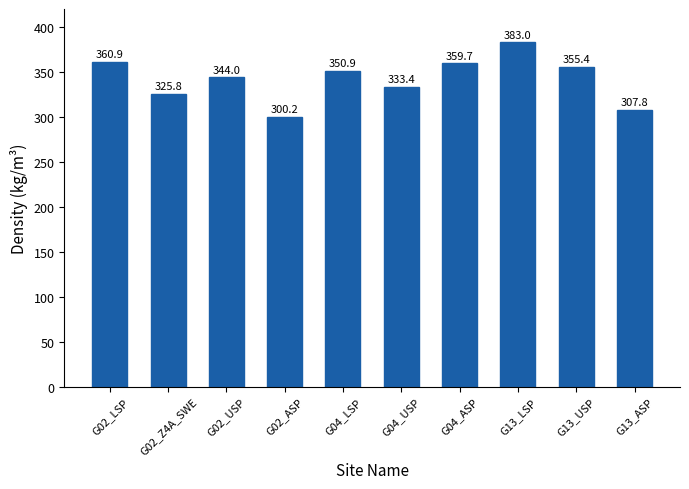

At which label is the value closest to 341?

G02_USP